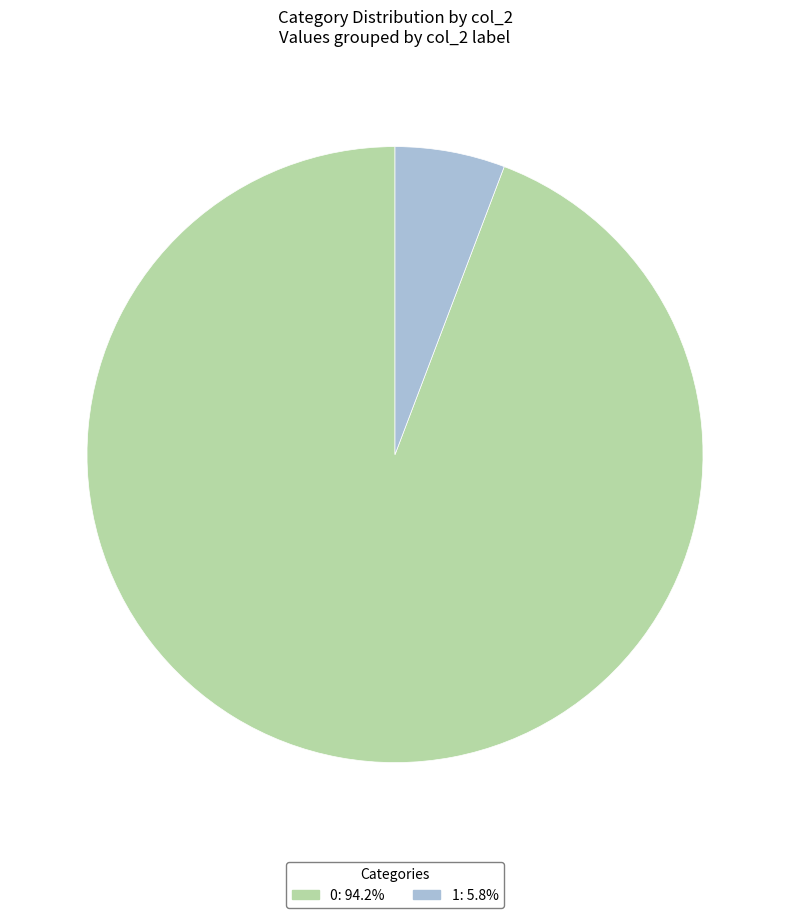

What is the ratio of the value at 0: 94.2% to the value at 1: 5.8%?

16.3